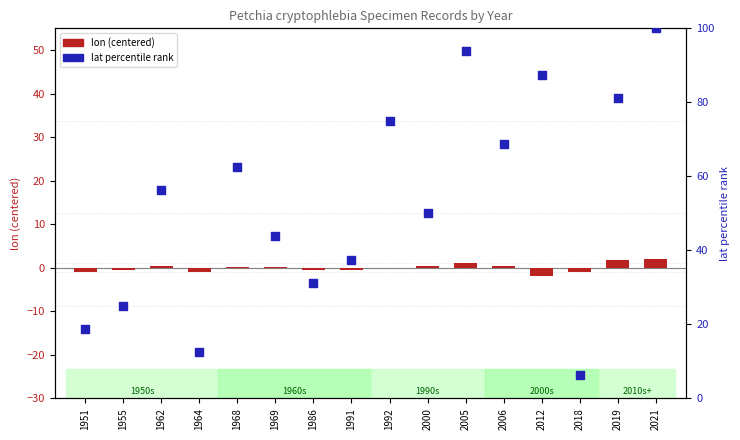

Which series reaches the minimum Y coordinate?

lon (centered)